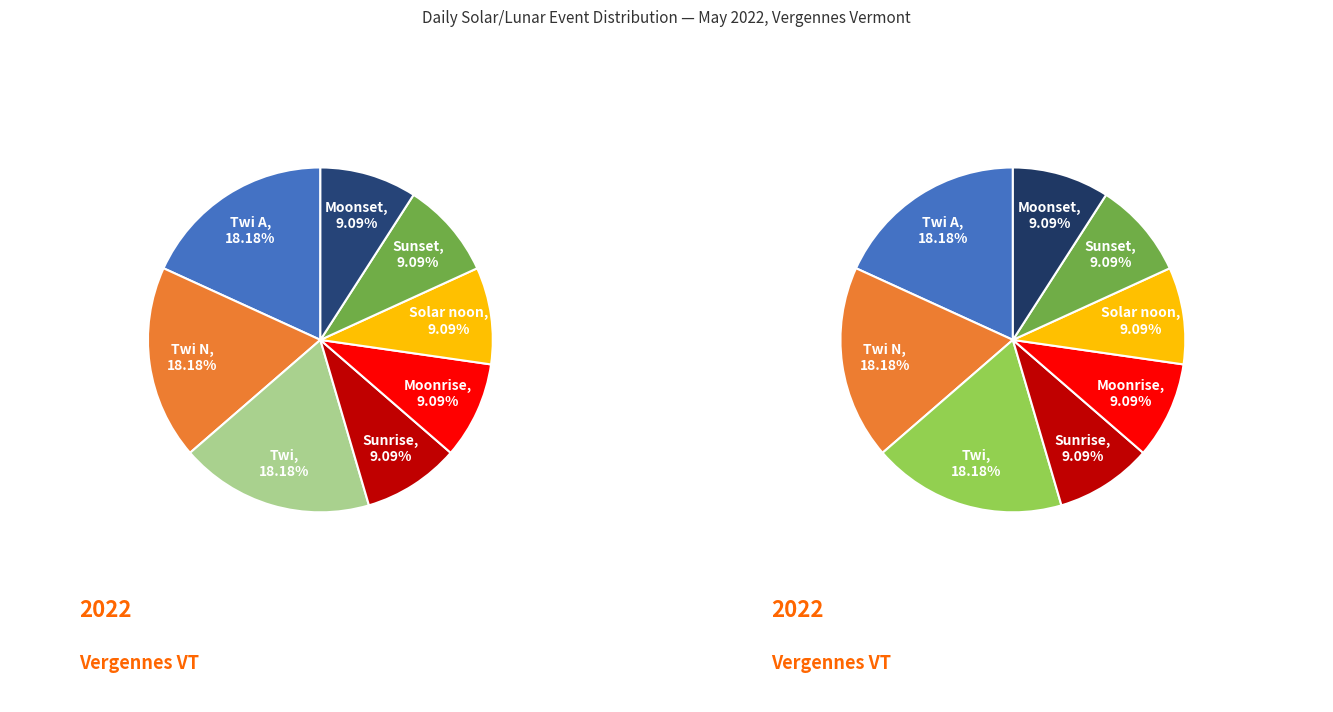

Count the number of slices in the pie.

8